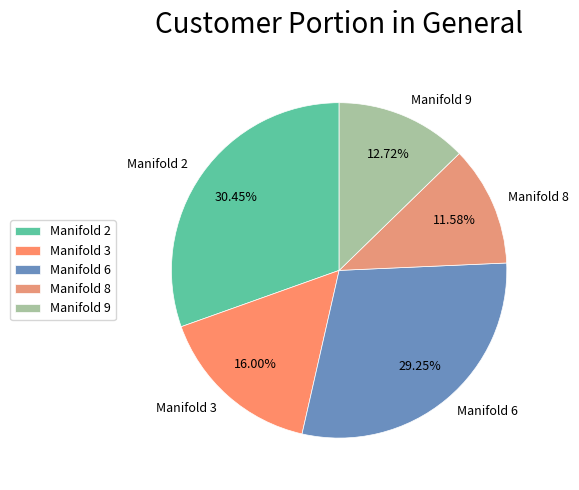

Does Manifold 2 represent more than half of the total?

No